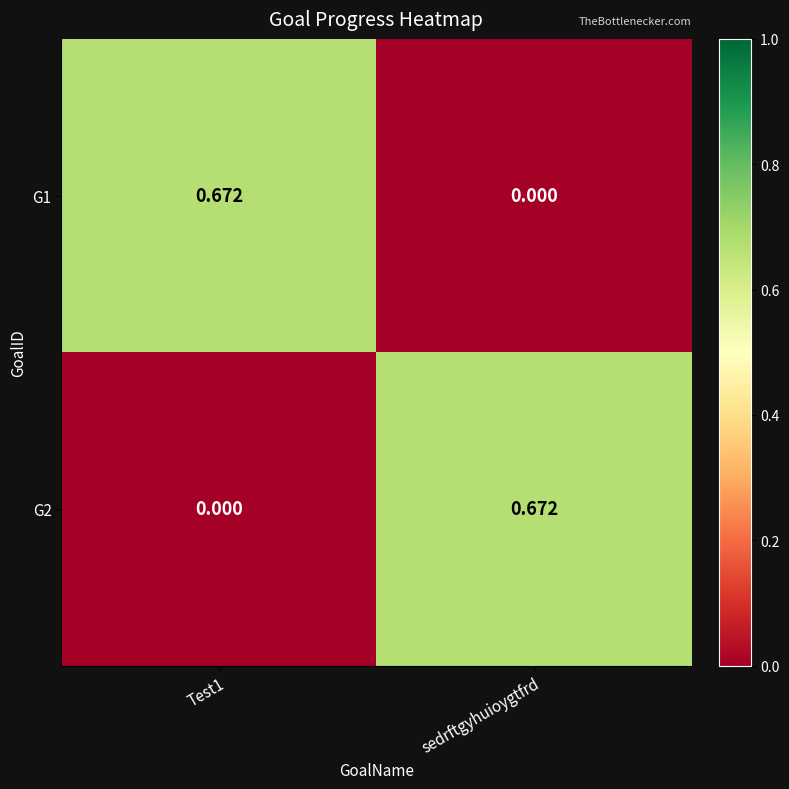

Count the number of data series in this chart.

2